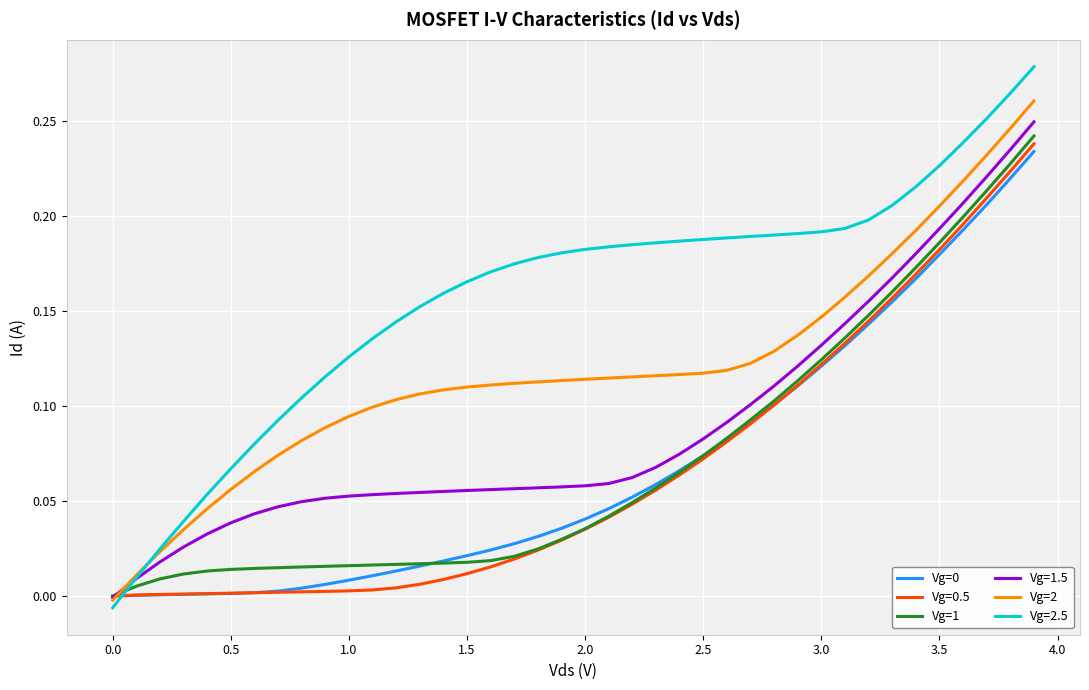

Which series has the largest range (max minus min)?

Vg=2.5